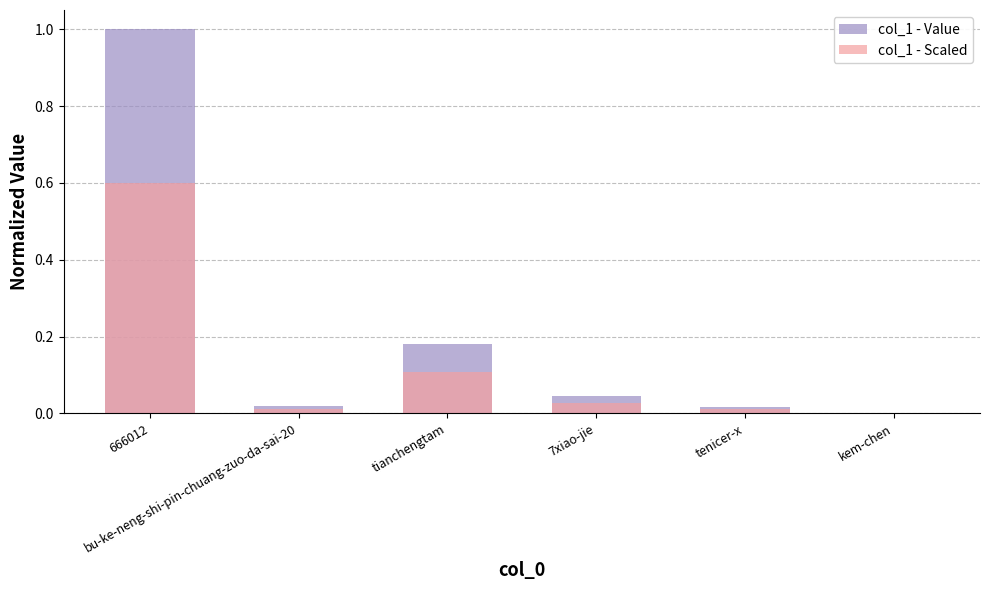

Reading left to right, what are all the values shown in this chart?

col_1 - Value: 1.0	0.0	0.2	0.0	0.0	0.0
col_1 - Scaled: 0.6	0.0	0.1	0.0	0.0	0.0